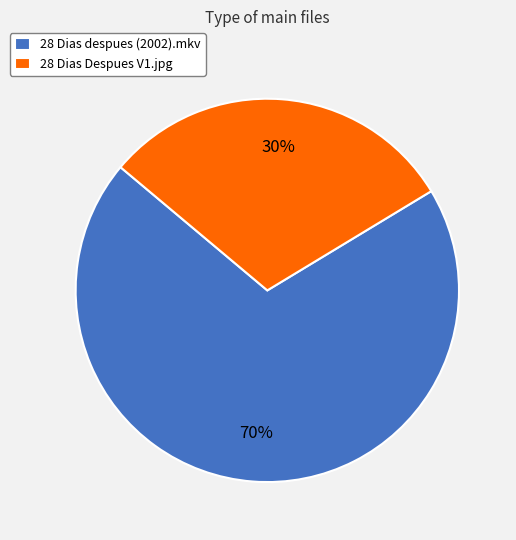

Between 28 Dias despues (2002).mkv and 28 Dias Despues V1.jpg, which is larger?

28 Dias despues (2002).mkv